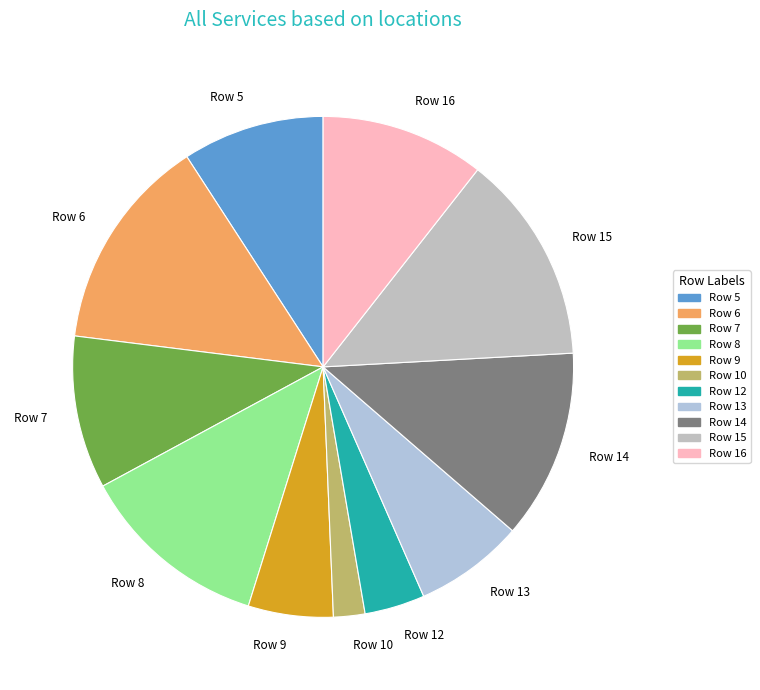

Is Row 10 the majority of the pie?

No